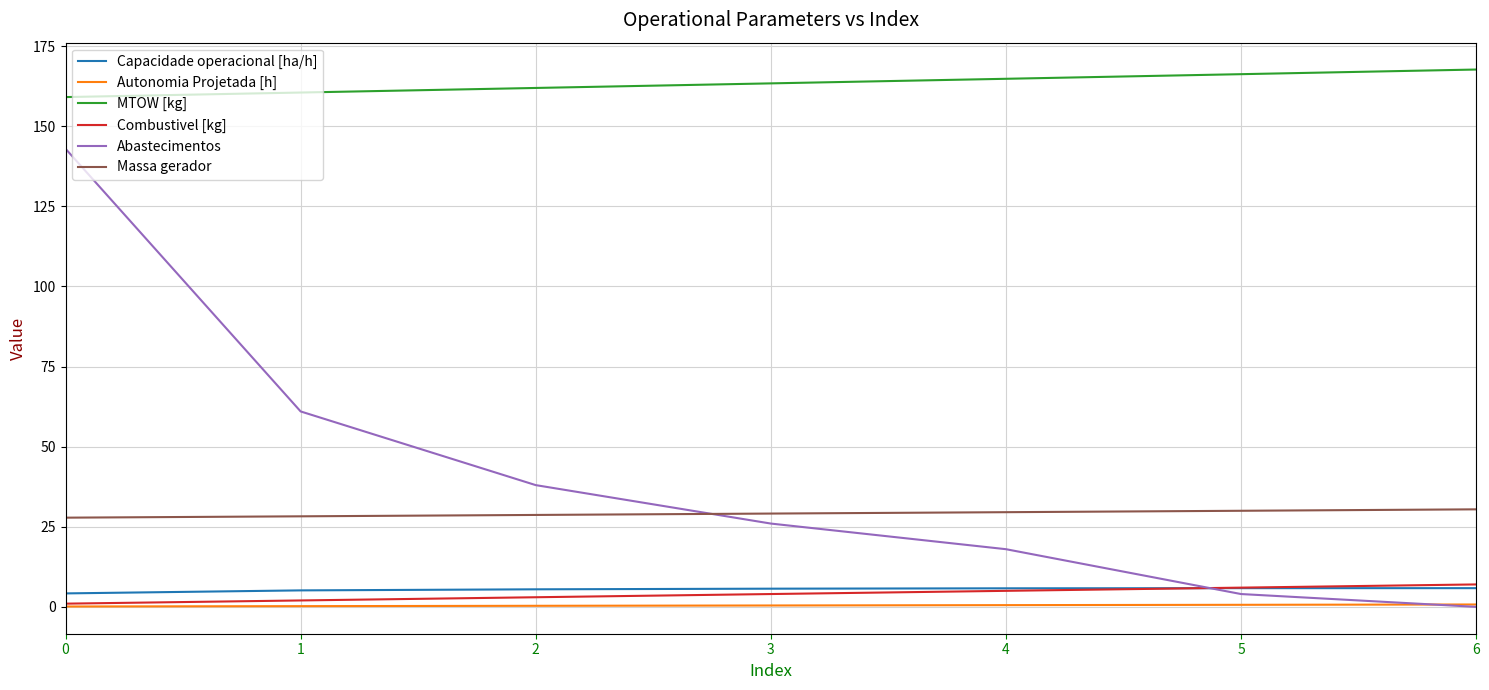

Between 4 and 5, which series saw the biggest shift?

Abastecimentos